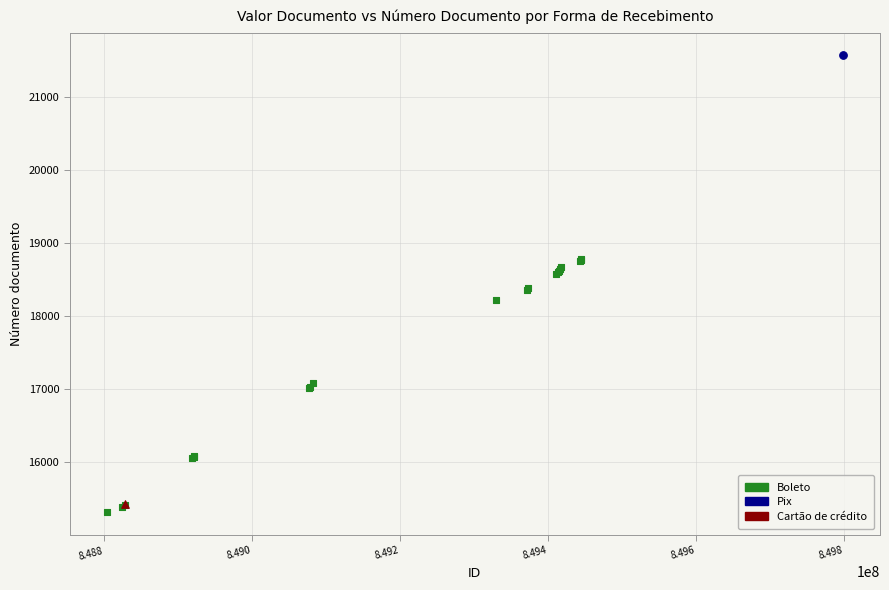

What are all the series names shown in the legend?

Boleto, Pix, Cartão de crédito